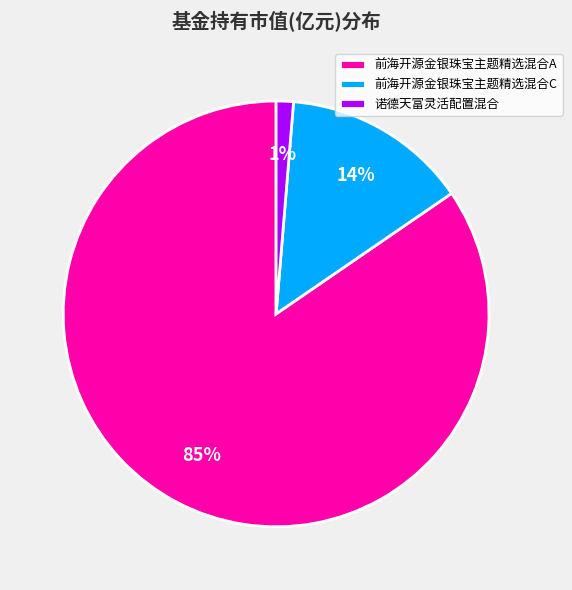

Combined, do 诺德天富灵活配置混合 and 前海开源金银珠宝主题精选混合C account for over 50%?

No